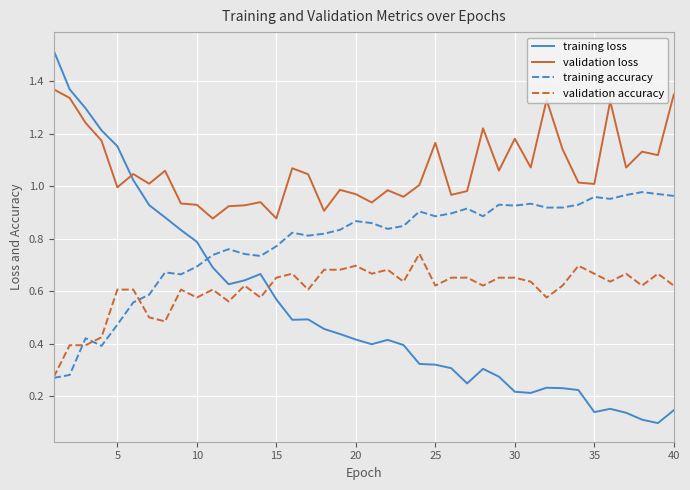

Does the chart display data point markers on the line(s)?

Yes